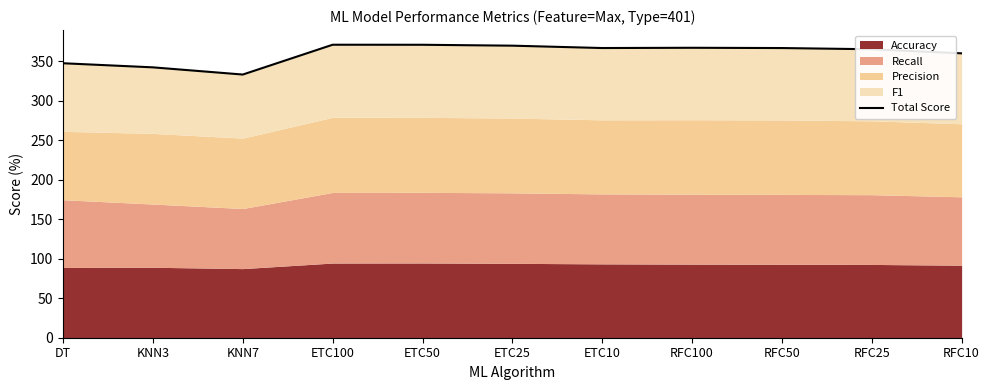

The chart shows a value of 369.8 at ETC25. True or false?

True